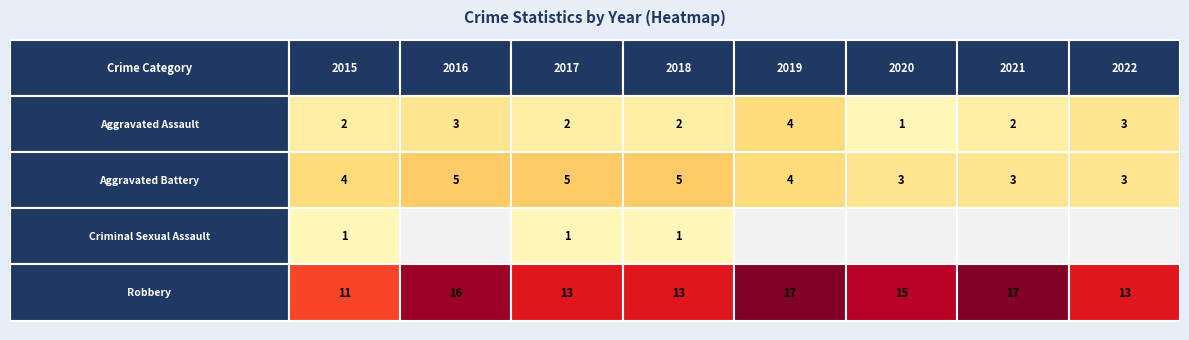

List the series in order of their peak value, lowest first.

Criminal Sexual Assault, Aggravated Assault, Aggravated Battery, Robbery